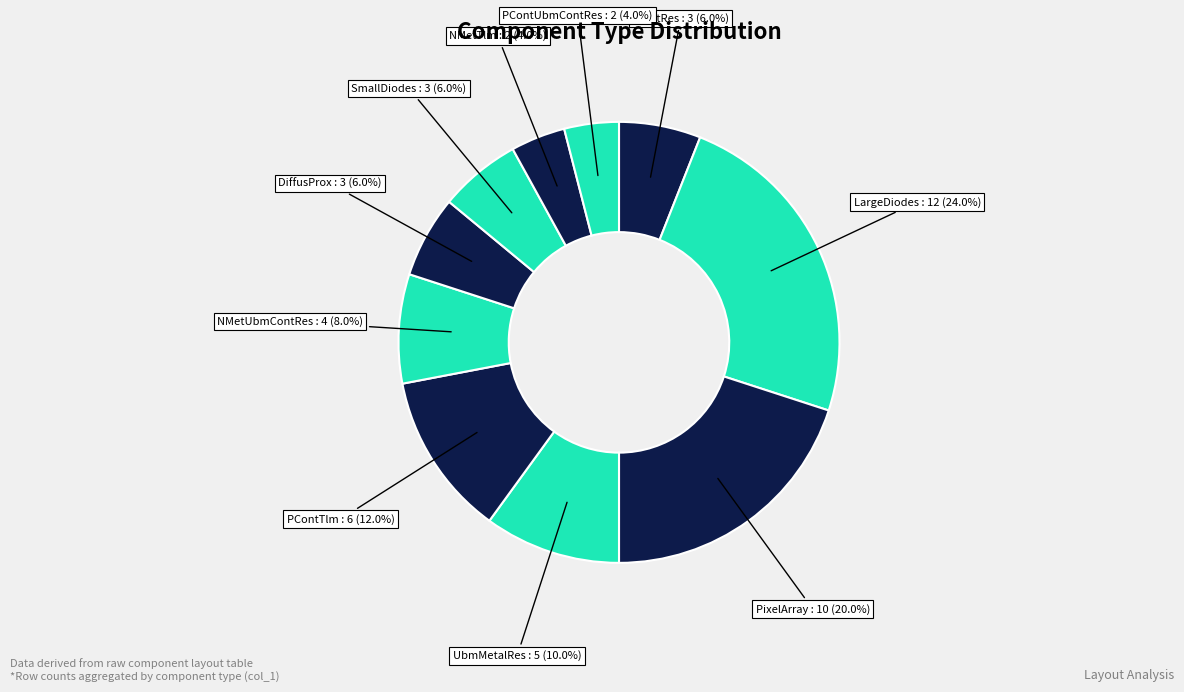

How many segments does this pie chart have?

10